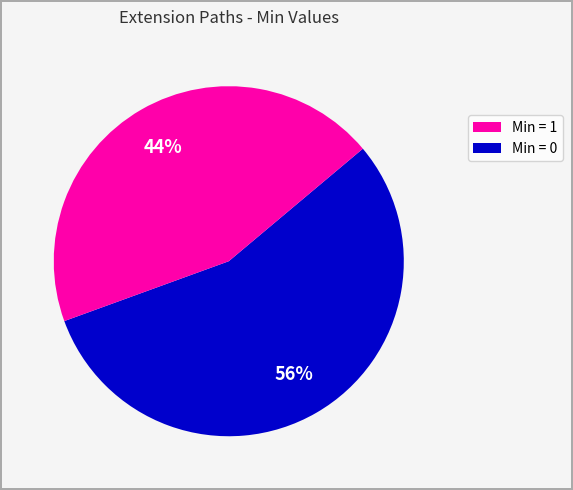

Is there a majority slice in this chart?

Yes